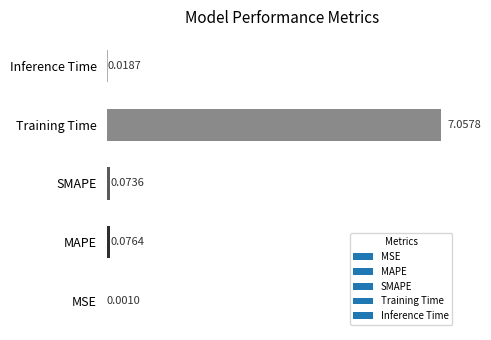

At which label is the value closest to 3?

MAPE